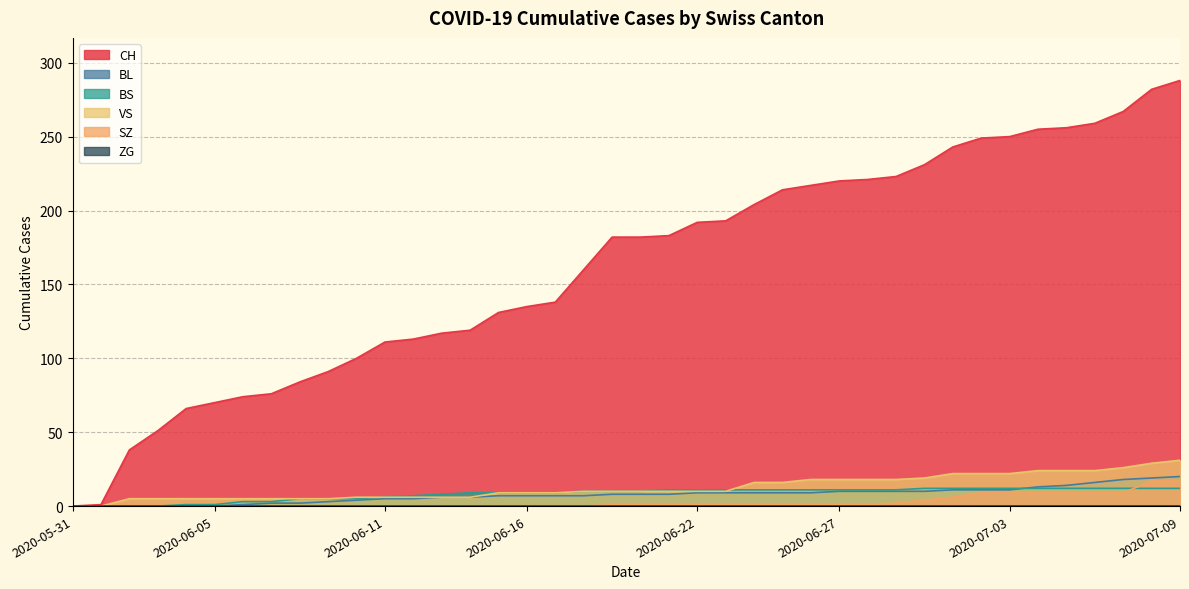

Does the chart have visible grid lines?

Yes